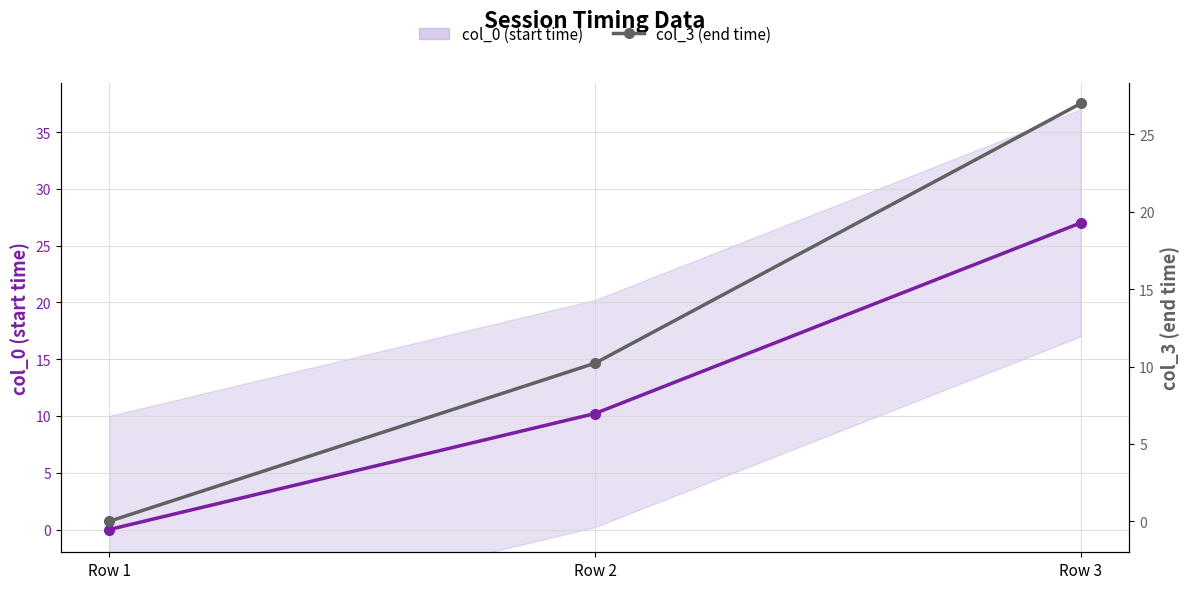

Which category has the lowest value in the col_0 (start time) series?

Row 1